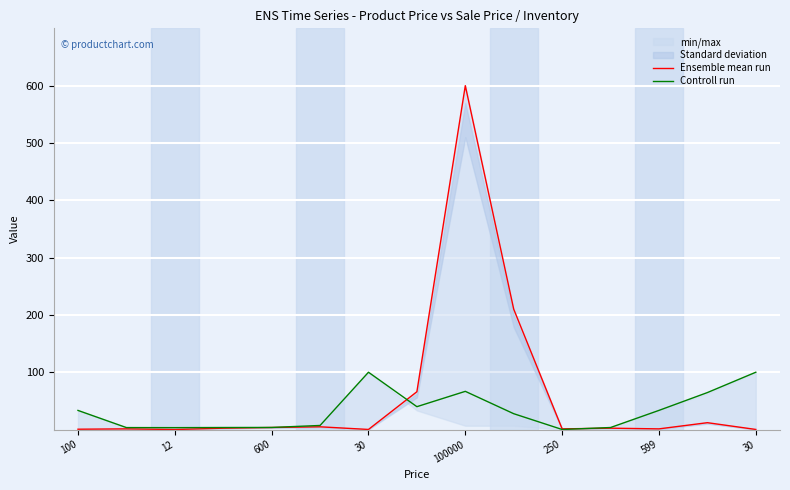

Which series has the largest range (max minus min)?

Ensemble mean run